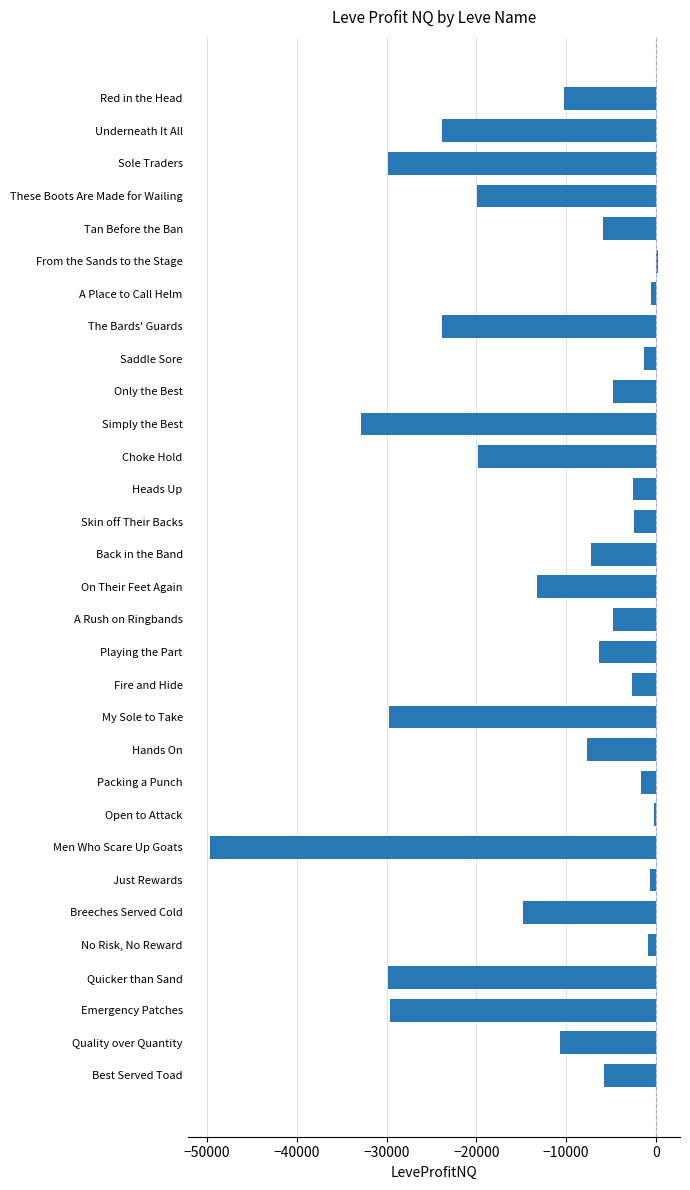

What is the sum of all values?

-393698.4